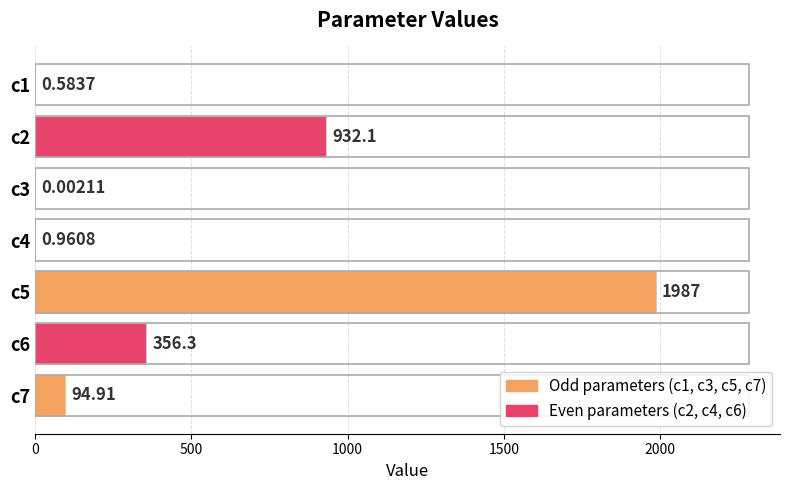

Which has a higher value, c7 or c1?

c7